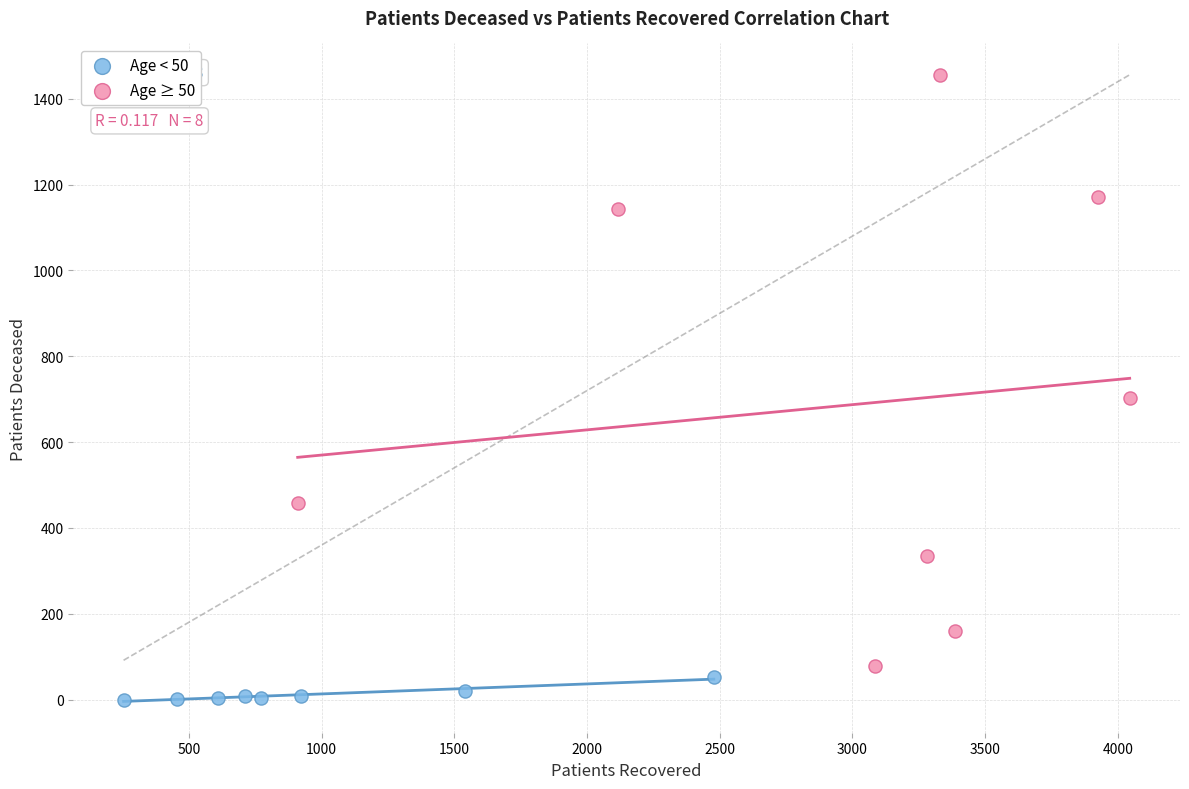

Which series contains the lowest Y value?

Age < 50